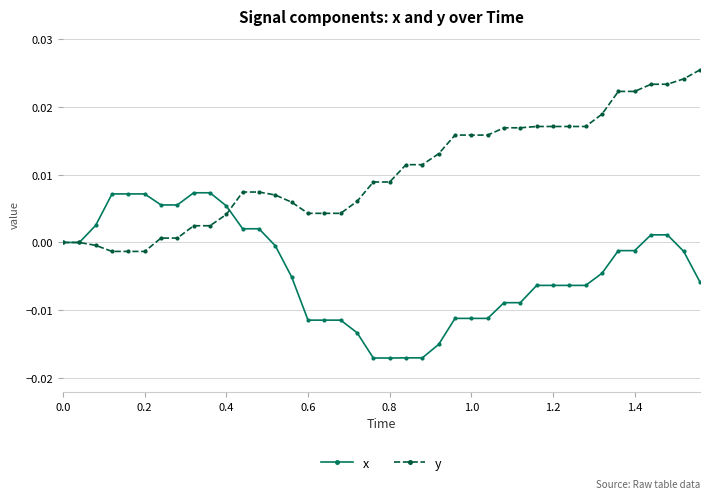

List the series in order of their overall mean, highest first.

y, x